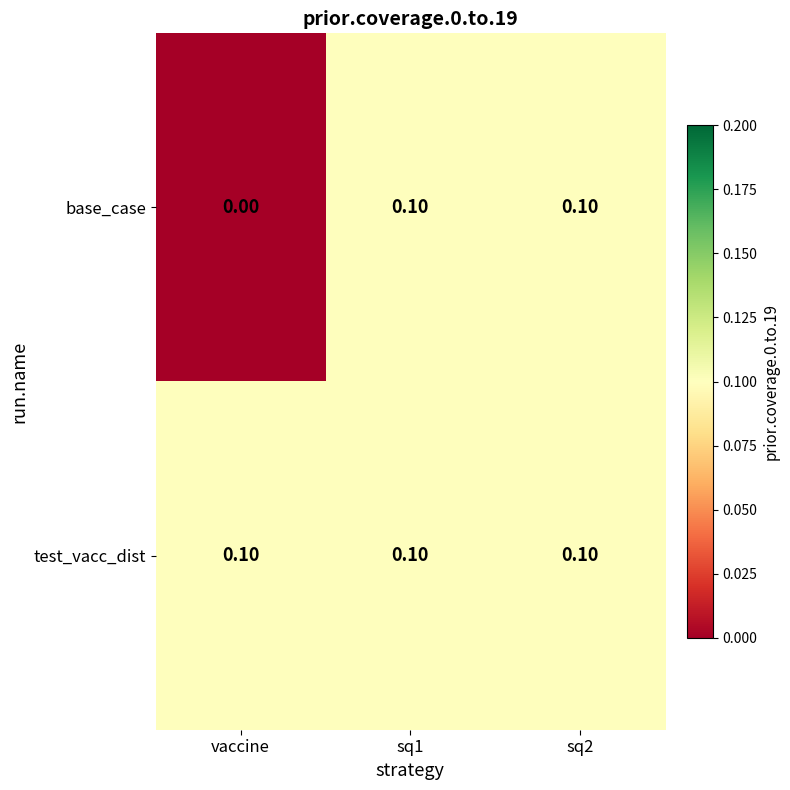

At how many categories does at least one series exceed 0?

3